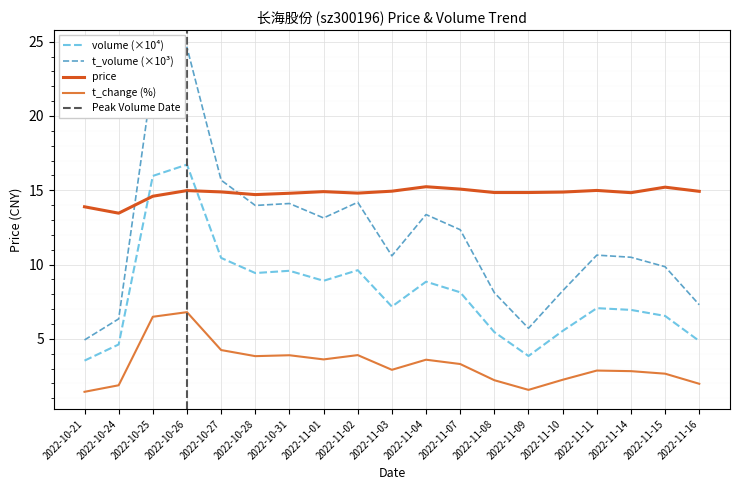

What is the label of the 14th point from the left?

2022-11-09